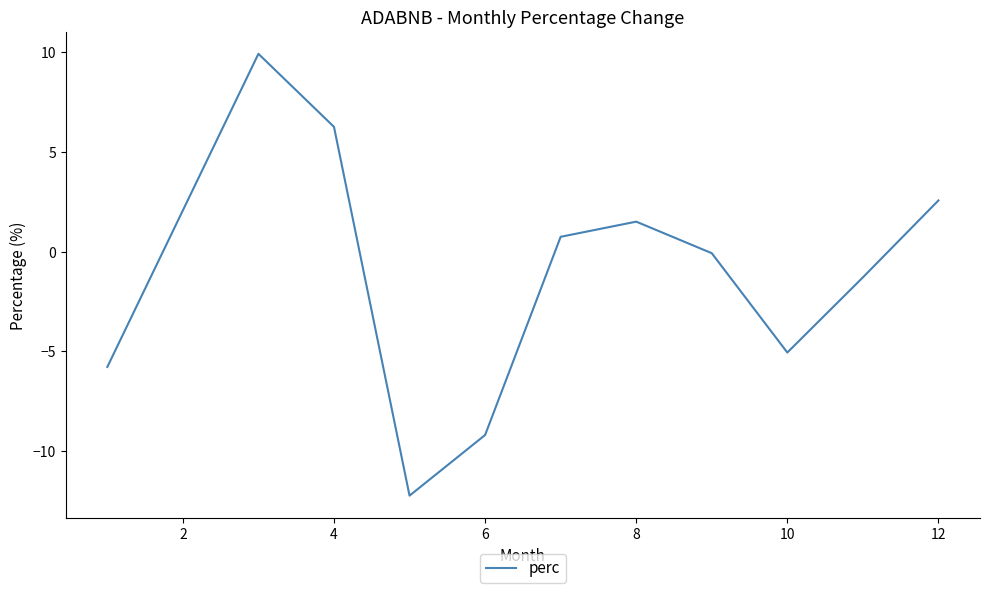

What is the difference between the maximum and minimum values?

22.2